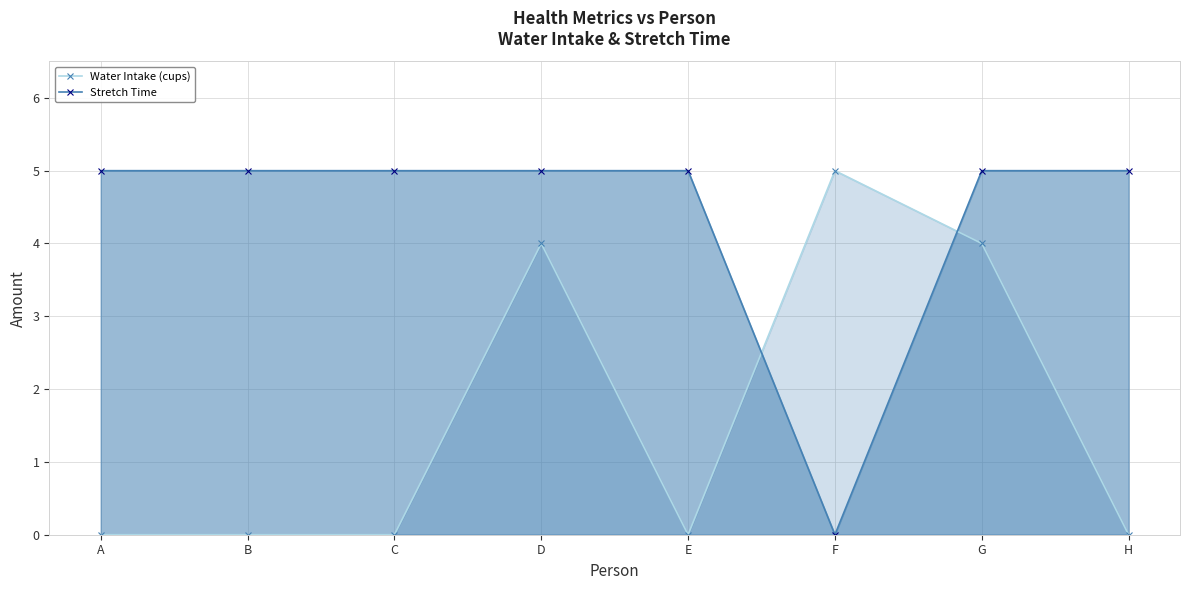

Which label corresponds to the smallest value in the chart?

A